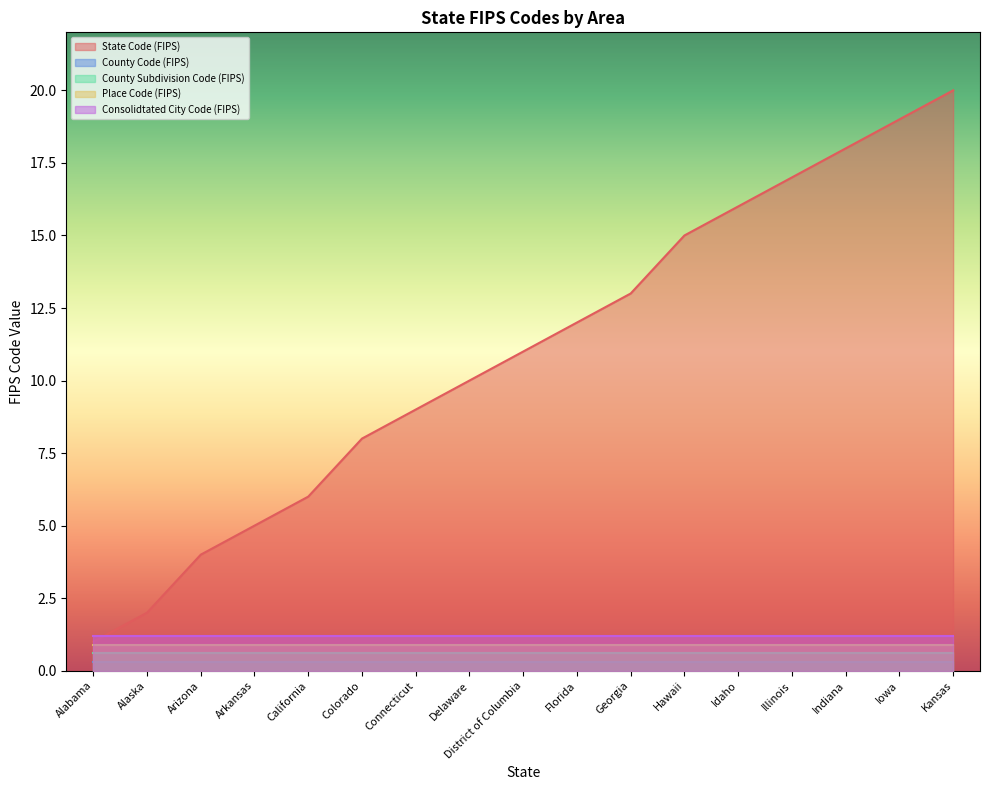

Reading left to right, transcribe all the data shown in this chart.

State Code (FIPS): 1	2	4	5	6	8	9	10	11	12	13	15	16	17	18	19	20
County Code (FIPS): 0	0	0	0	0	0	0	0	0	0	0	0	0	0	0	0	0
County Subdivision Code (FIPS): 0	0	0	0	0	0	0	0	0	0	0	0	0	0	0	0	0
Place Code (FIPS): 0	0	0	0	0	0	0	0	0	0	0	0	0	0	0	0	0
Consolidtated City Code (FIPS): 0	0	0	0	0	0	0	0	0	0	0	0	0	0	0	0	0